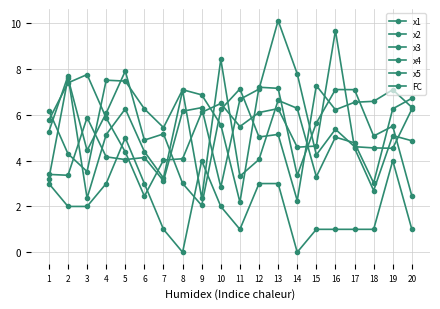

Which series ends up on top after the final intersection of FC and x4?

x4